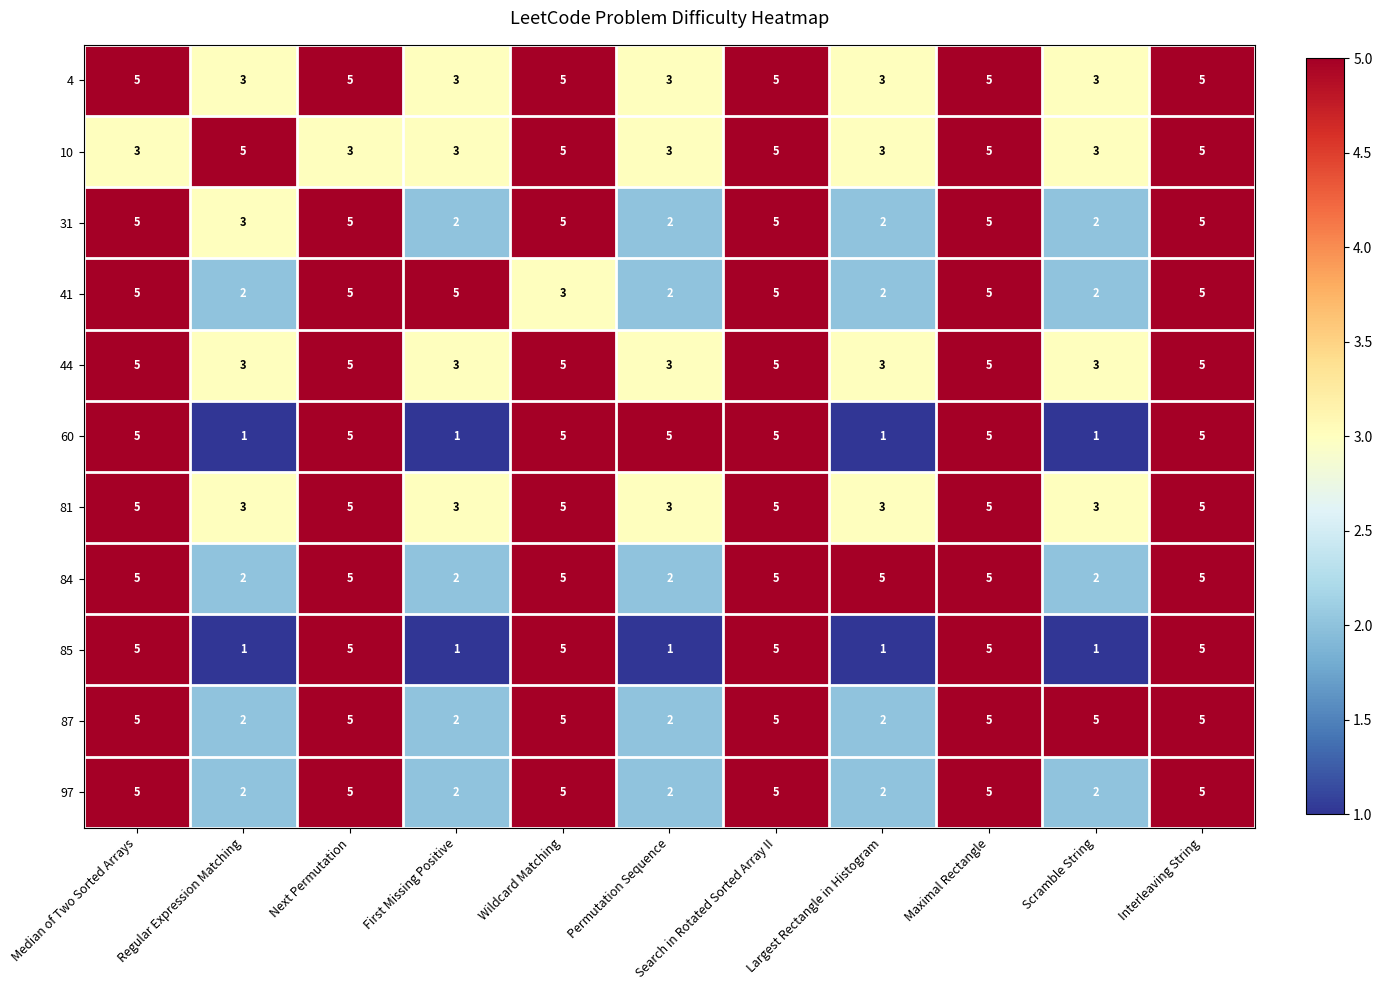

How many distinct data groups are displayed?

11